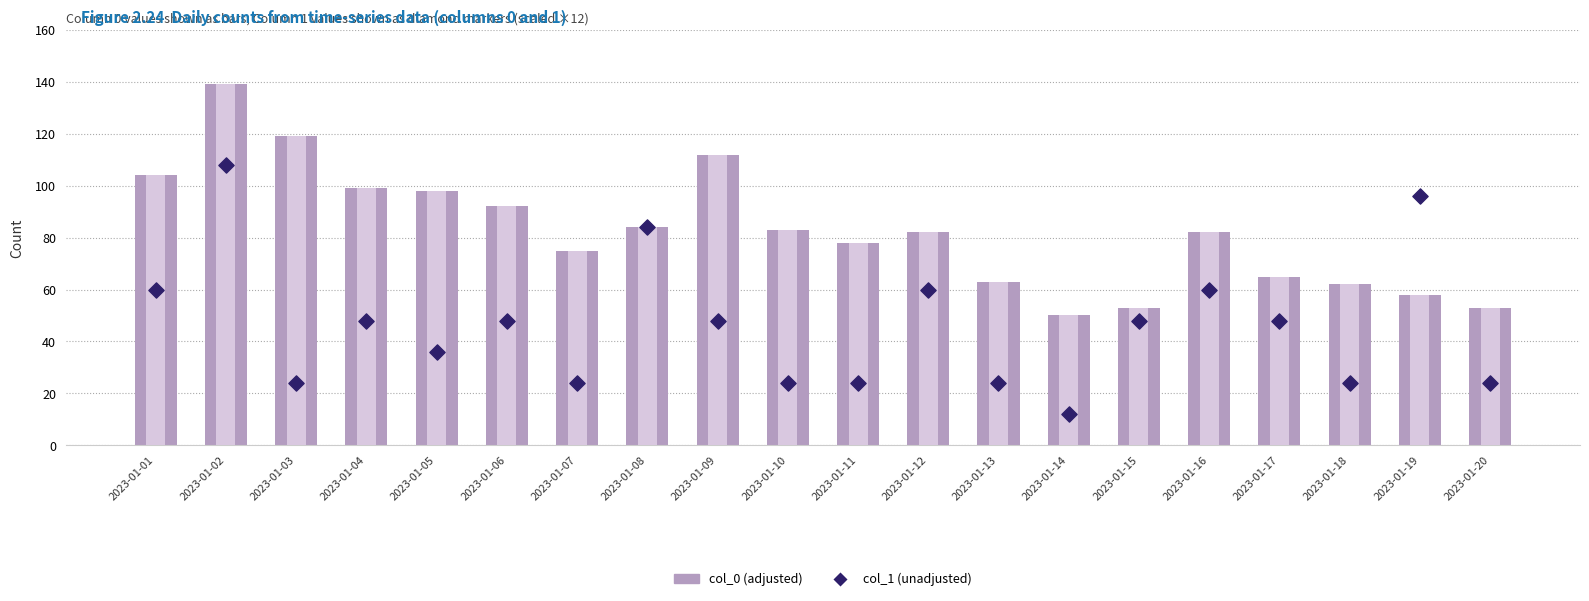

What is the total value across all series at 2023-01-04?

147